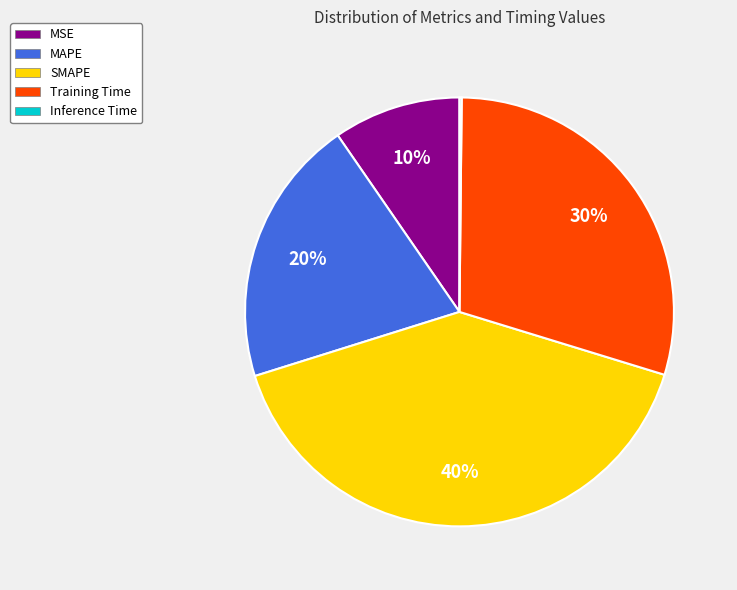

To the nearest percent, what is the average slice percentage?

20%